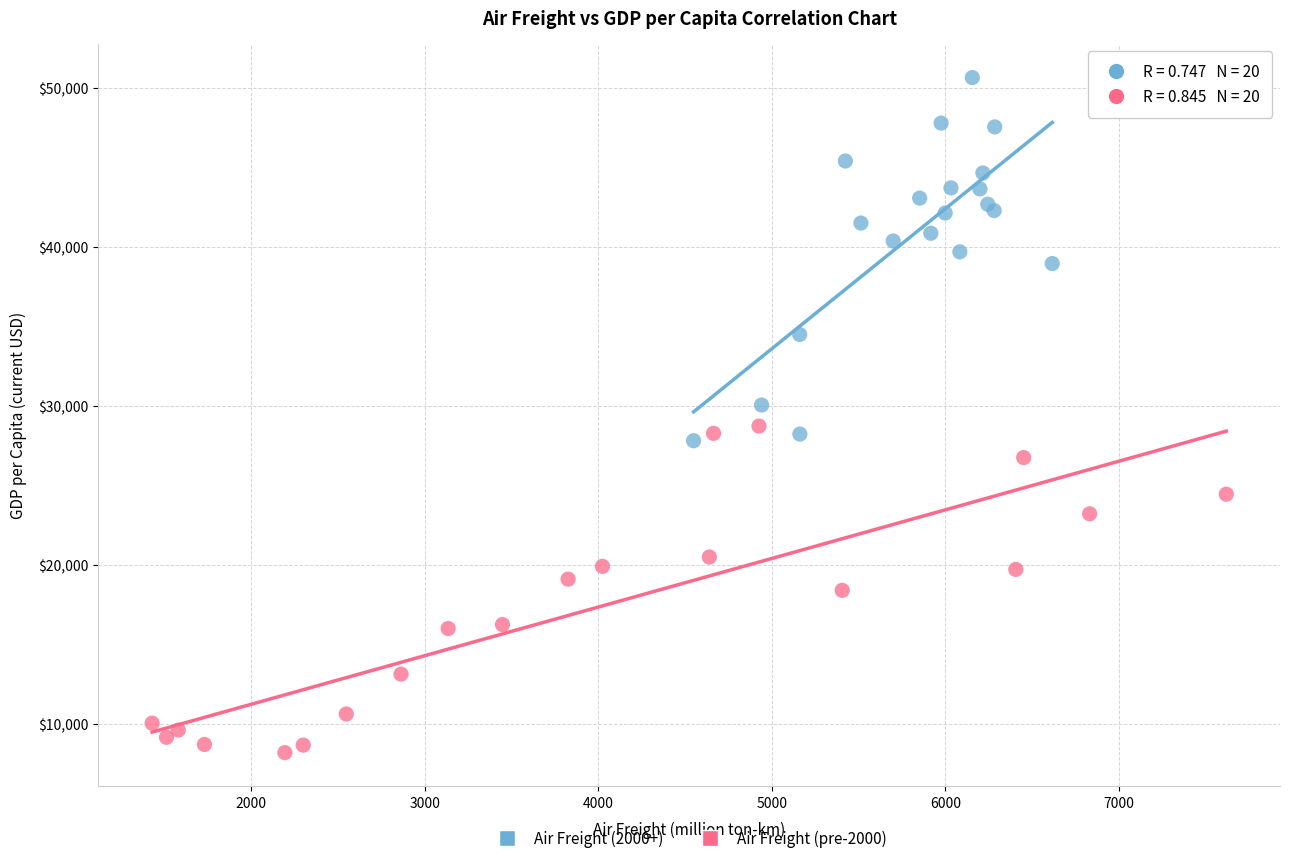

Which series contains the highest Y value?

Air Freight (2000+)